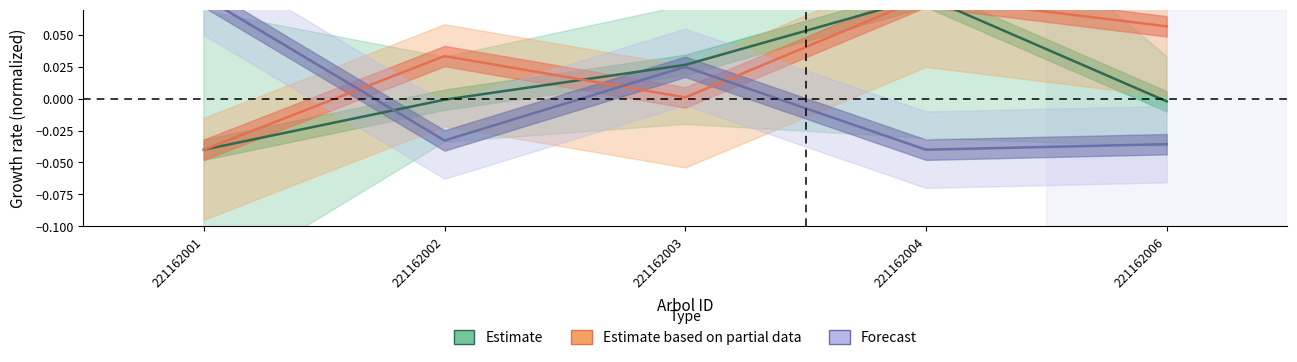

How many values in the Estimate series are below 0?

3